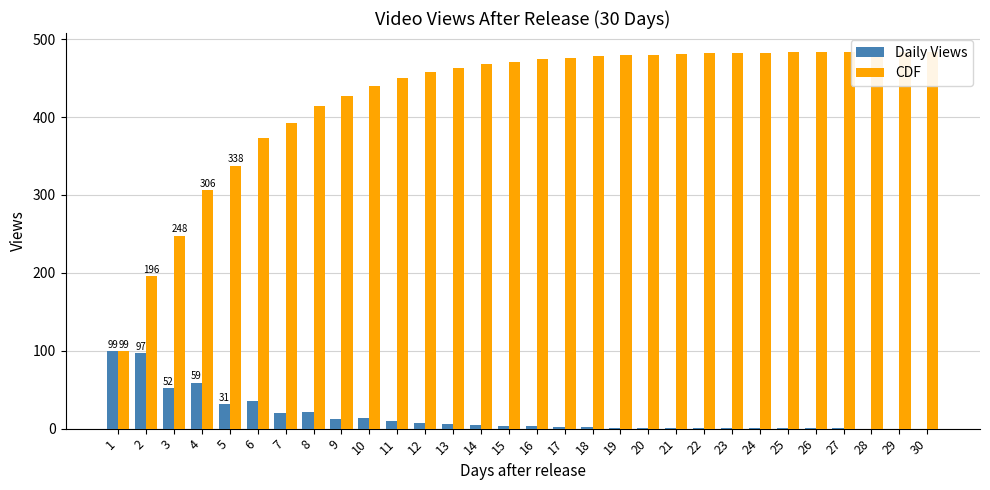

Which series has the largest total across all categories?

CDF